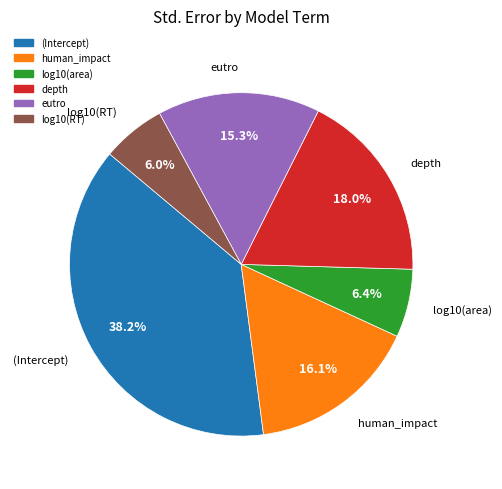

To the nearest percent, what is the difference between the human_impact and depth slice percentages?

2%